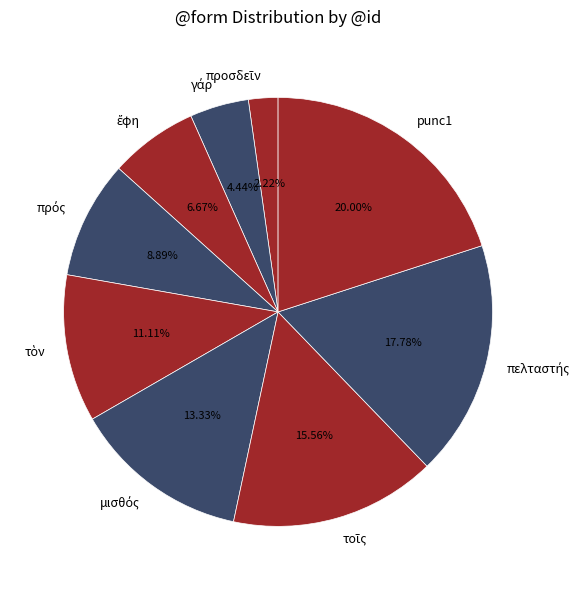

Is there any slice that represents more than half of the pie?

No